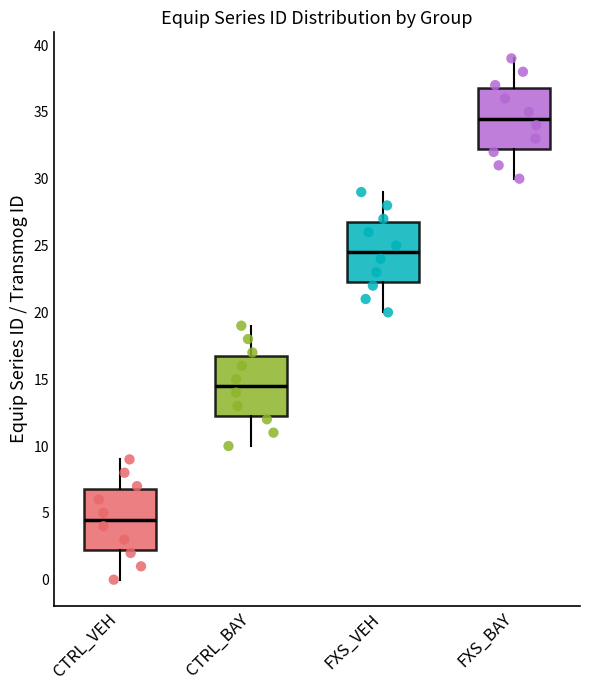

Reading left to right, read every box against the y-axis: the position of its median line, the range the box covers, and the ends of its whiskers. The values are not printed on the chart, so give them approximately, as read against the axis.

CTRL_VEH: median 4.5, box 2.5 to 7.0, whiskers 0.0 to 9.0
CTRL_BAY: median 14.5, box 12.5 to 17.0, whiskers 10.0 to 19.0
FXS_VEH: median 24.5, box 22.5 to 27.0, whiskers 20.0 to 29.0
FXS_BAY: median 34.5, box 32.5 to 37.0, whiskers 30.0 to 39.0